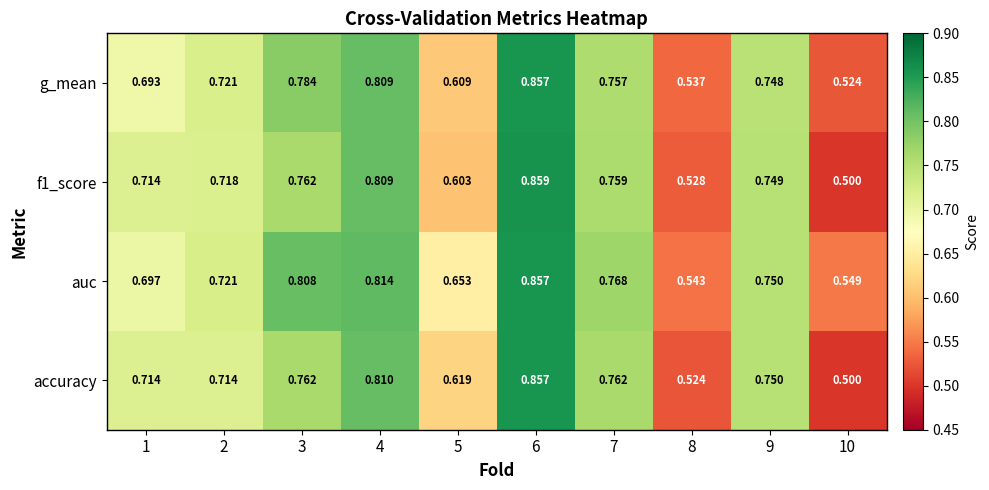

Is the value of auc at 10 greater than the value of g_mean at 6?

No